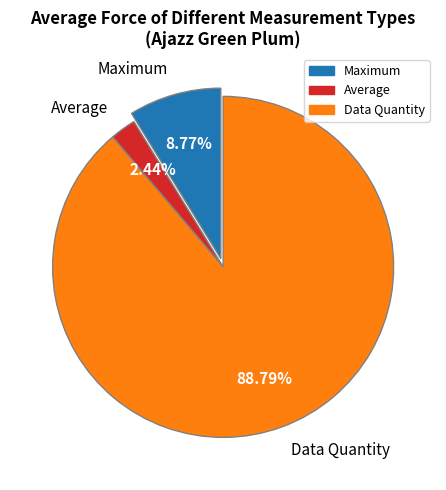

What percentage is the Data Quantity slice, to the nearest percent?

89%